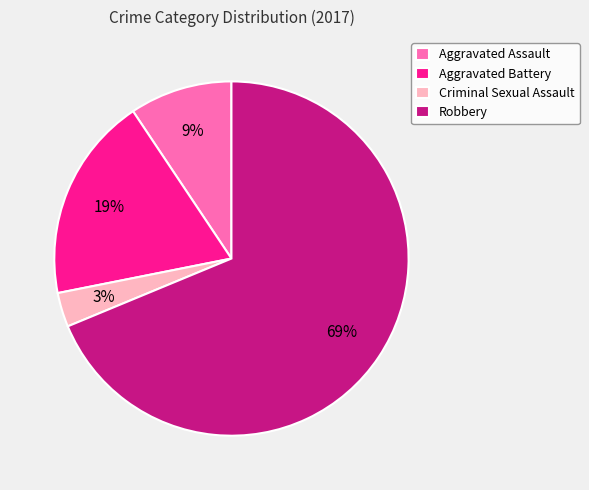

What is the majority slice?

Robbery